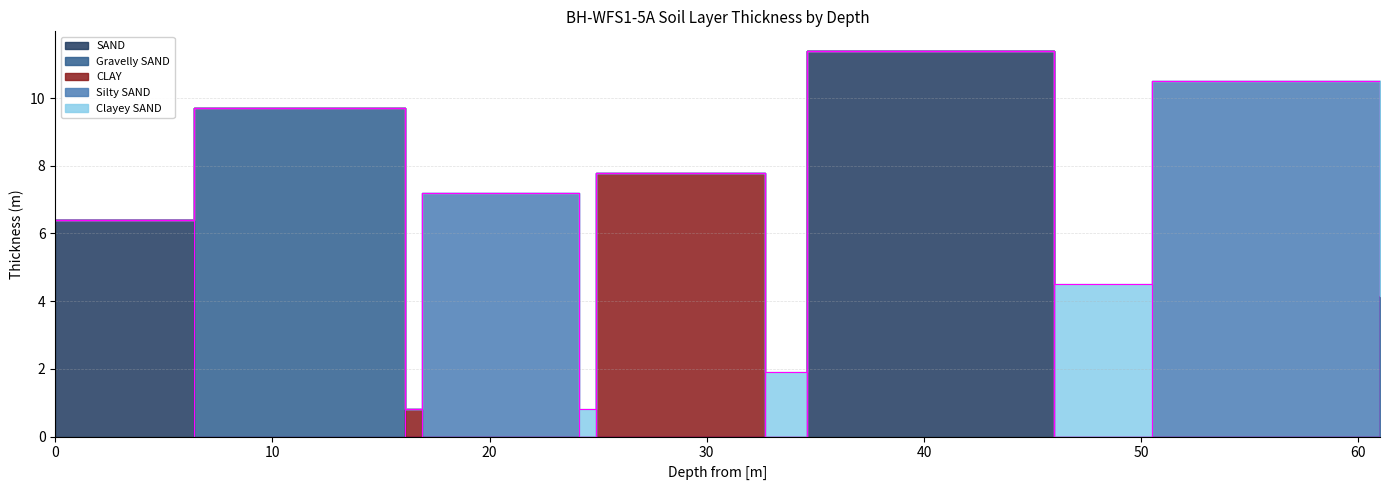

Reading right to left, list all the values displayed in this chart.

SAND: 4.2	0.0	0.0	11.4	0.0	0.0	0.0	0.0	0.0	0.0	6.4
Gravelly SAND: 0.0	0.0	0.0	0.0	0.0	0.0	0.0	0.0	0.0	9.7	0.0
CLAY: 0.0	0.0	0.0	0.0	0.0	7.8	0.0	0.0	0.8	0.0	0.0
Silty SAND: 0.0	10.5	0.0	0.0	0.0	0.0	0.0	7.2	0.0	0.0	0.0
Clayey SAND: 0.0	0.0	4.5	0.0	1.9	0.0	0.8	0.0	0.0	0.0	0.0